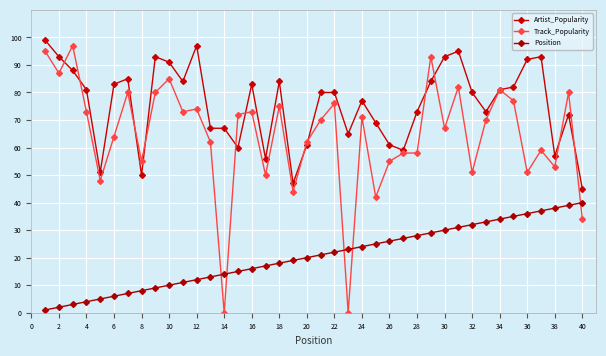

What is the sum of all Artist_Popularity values?

3031